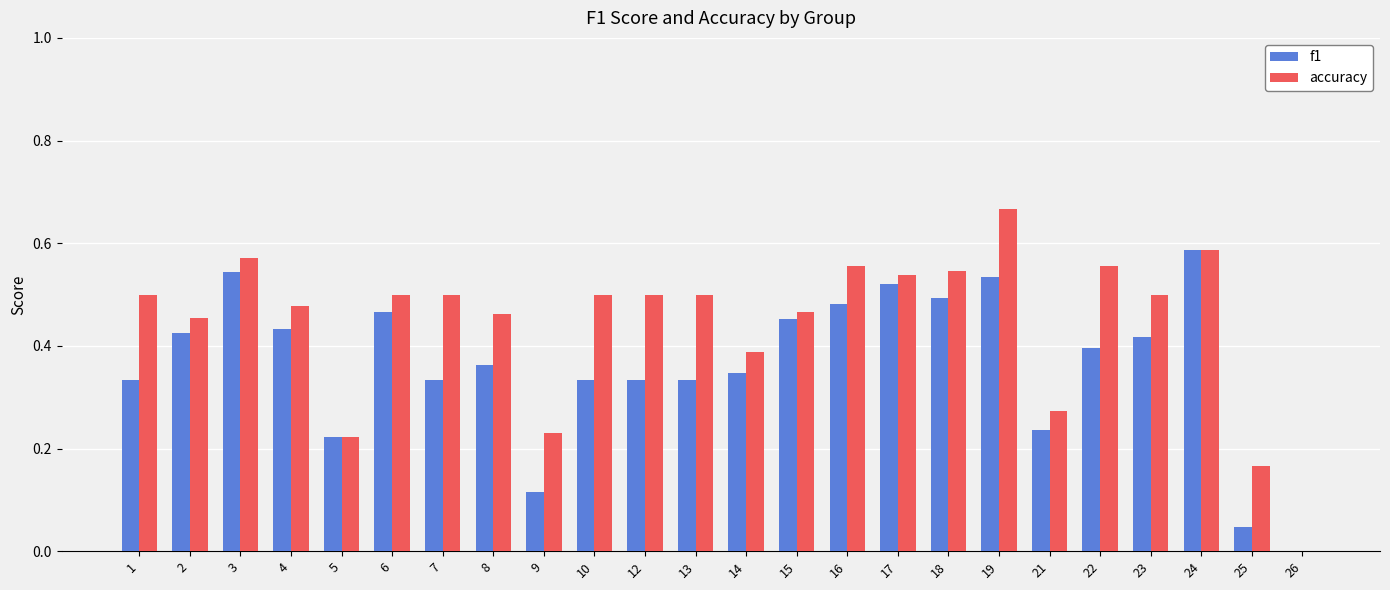

Count the accuracy values in the range 0 to 1.

24